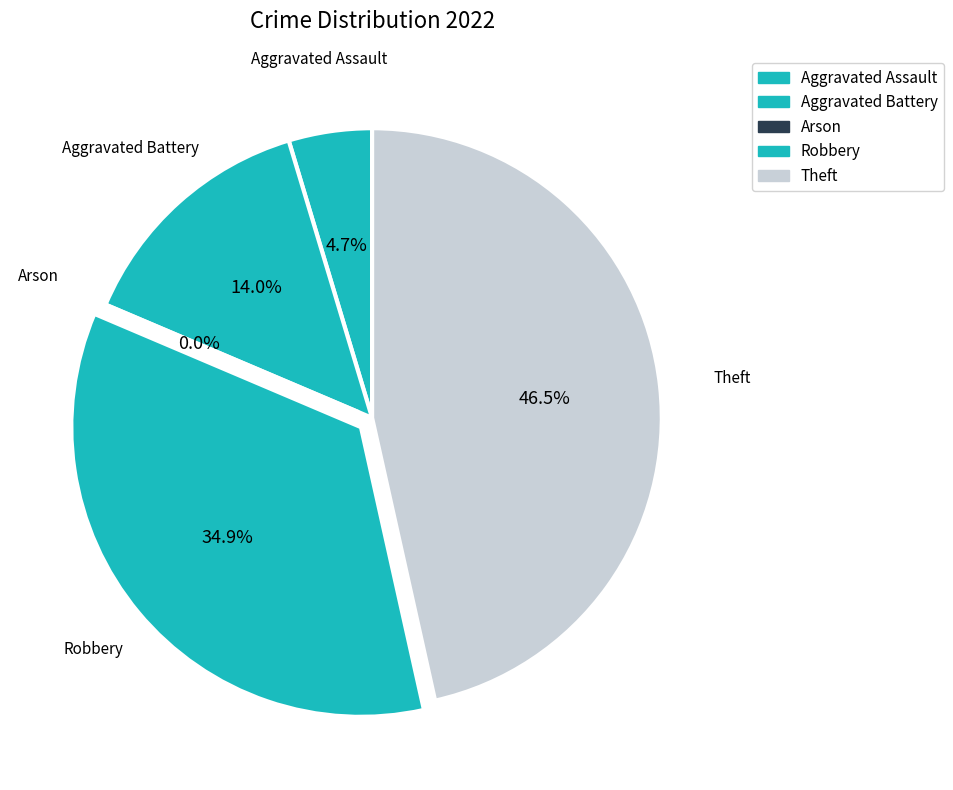

Rank the categories by value from lowest to highest.

Arson, Aggravated Assault, Aggravated Battery, Robbery, Theft